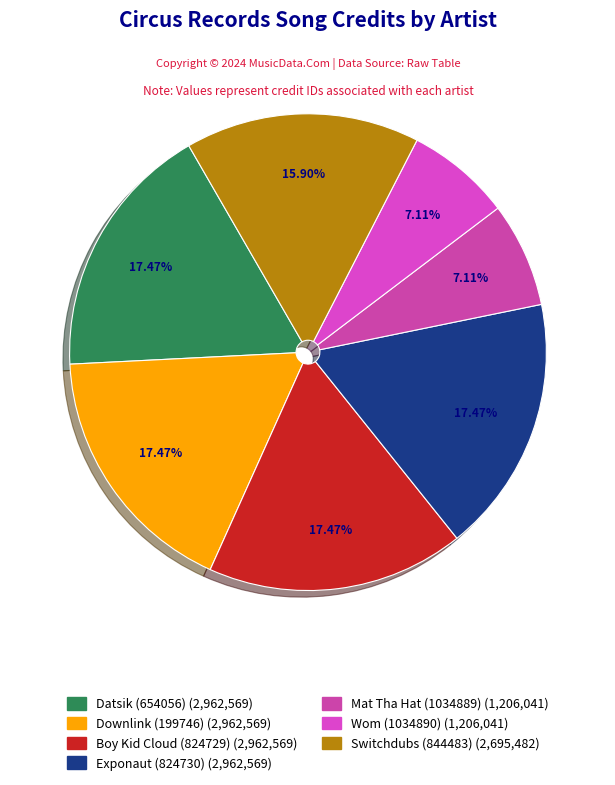

What portion of the pie excludes Exponaut (824730)?

82.5%